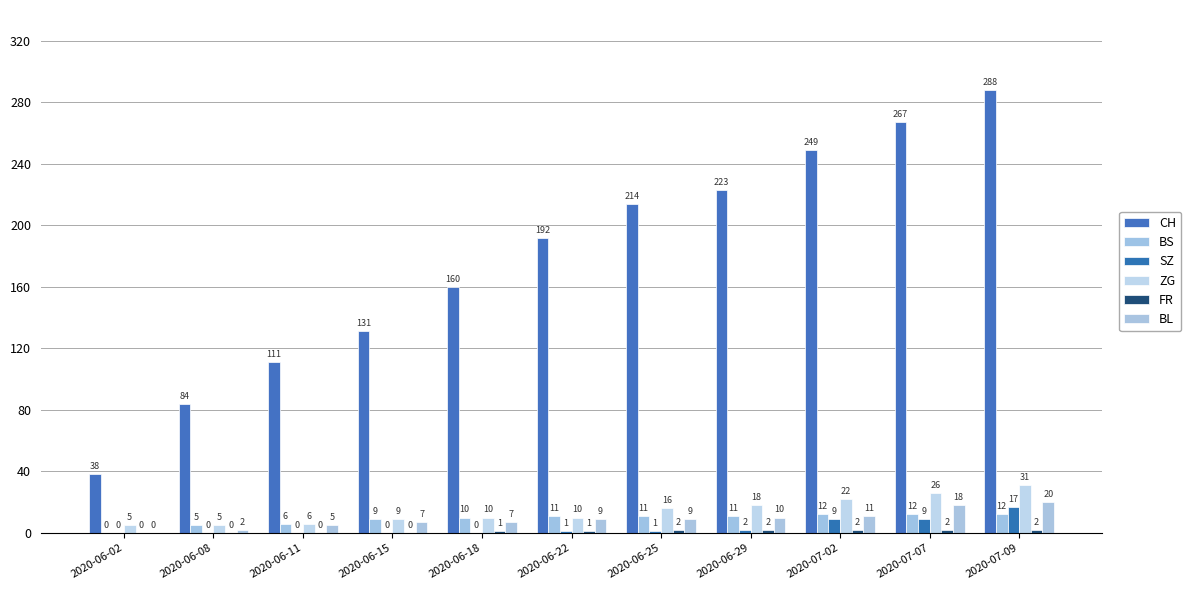

Reading left to right, transcribe all the data shown in this chart.

CH: 38	84	111	131	160	192	214	223	249	267	288
BS: 0	5	6	9	10	11	11	11	12	12	12
SZ: 0	0	0	0	0	1	1	2	9	9	17
ZG: 5	5	6	9	10	10	16	18	22	26	31
FR: 0	0	0	0	1	1	2	2	2	2	2
BL: 0	2	5	7	7	9	9	10	11	18	20